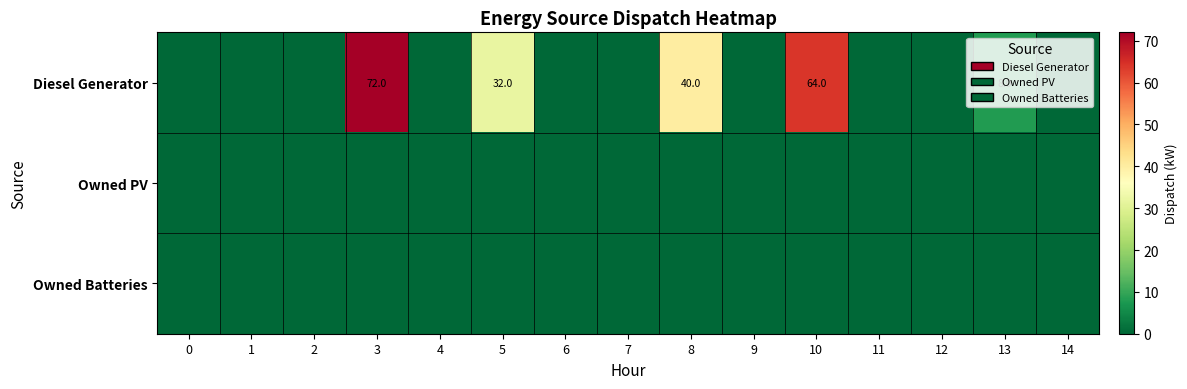

The Diesel Generator series shows 42 at 10. True or false?

False